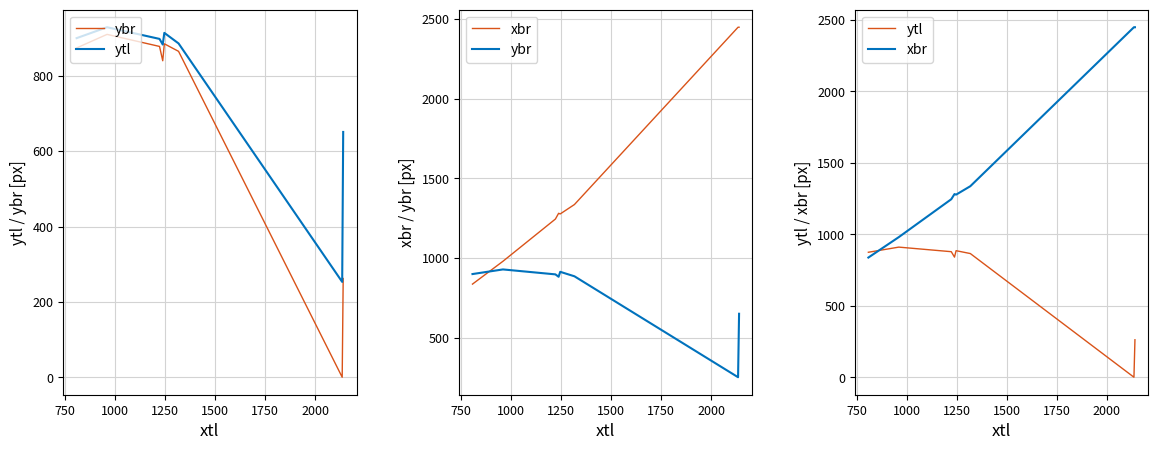

What is the sum of all xbr values?

11852